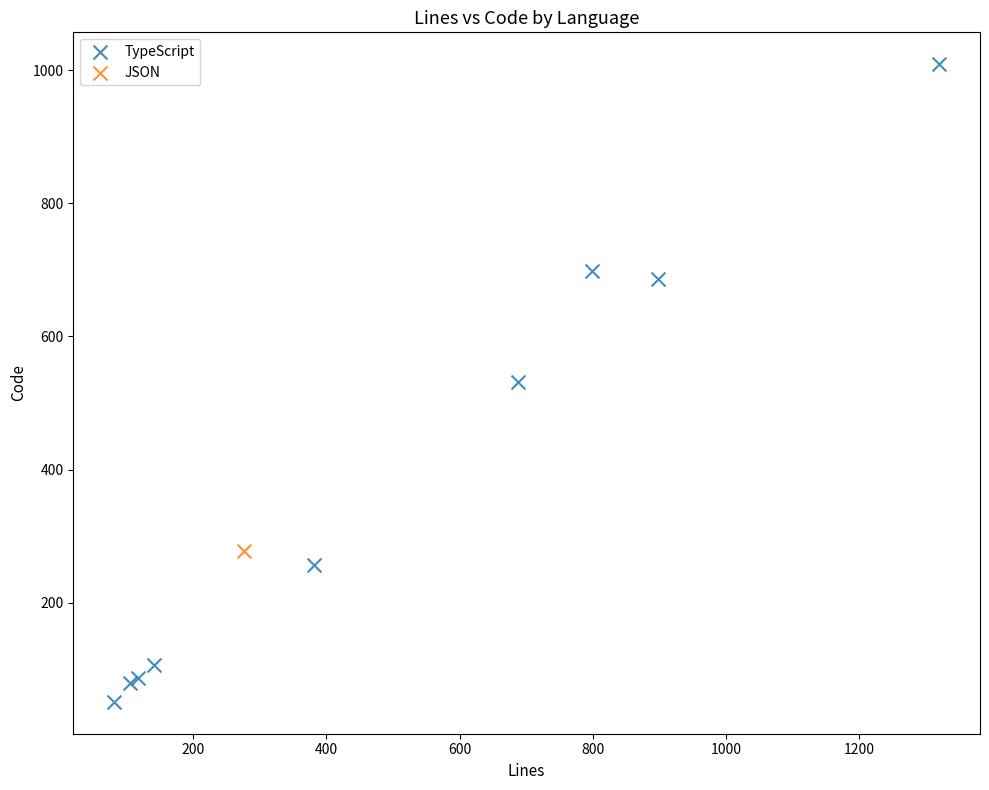

What are all the series names shown in the legend?

TypeScript, JSON